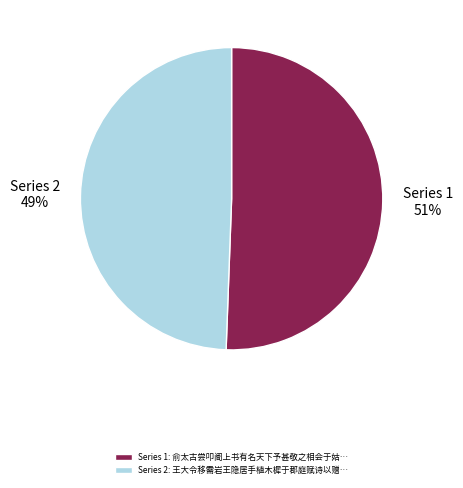

Is there any slice that represents more than half of the pie?

Yes